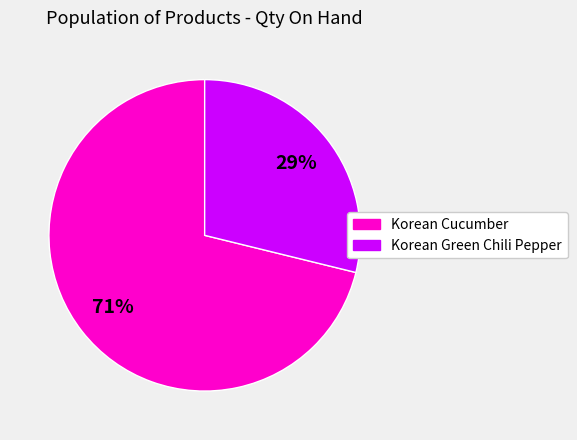

Rank the categories by value from highest to lowest.

Korean Cucumber, Korean Green Chili Pepper